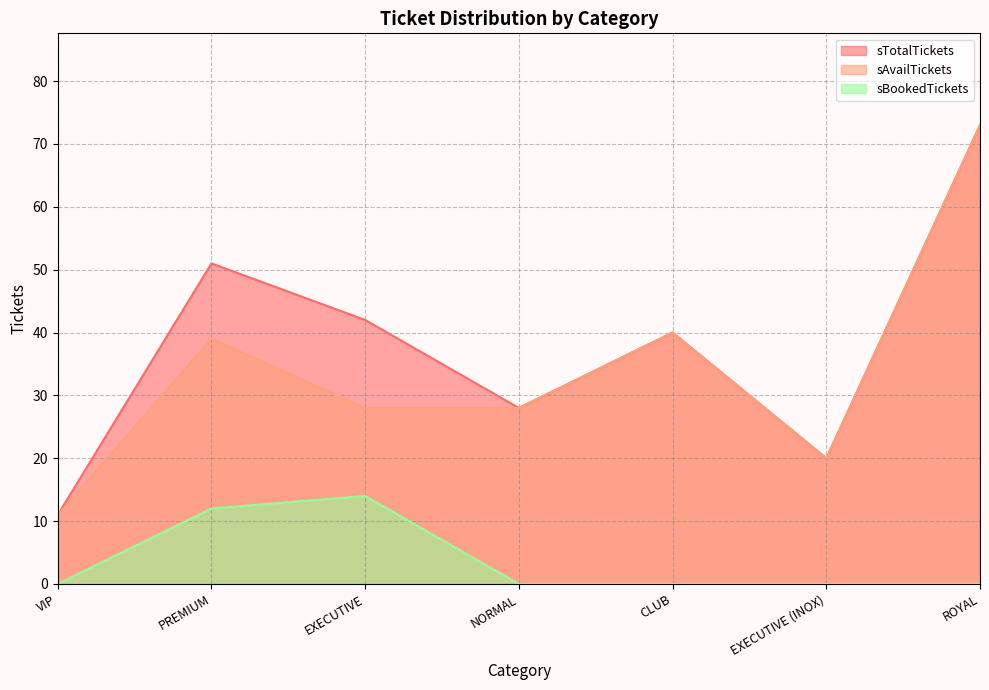

Reading left to right, what are all the values shown in this chart?

sTotalTickets: 11	51	42	28	40	20	73
sAvailTickets: 11	39	28	28	40	20	73
sBookedTickets: 0	12	14	0	0	0	0